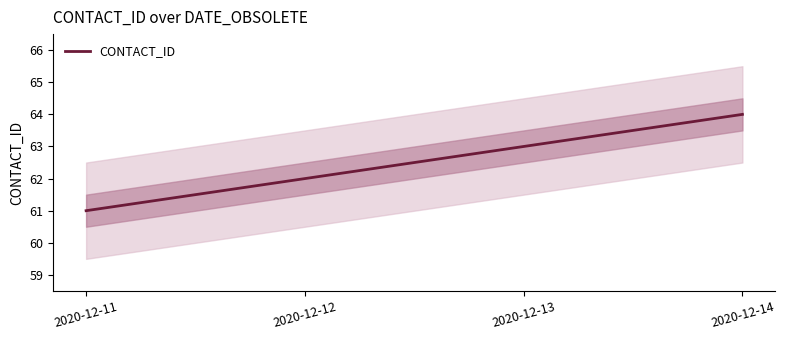

True or false: the data shows 39 at 2020-12-12.

False